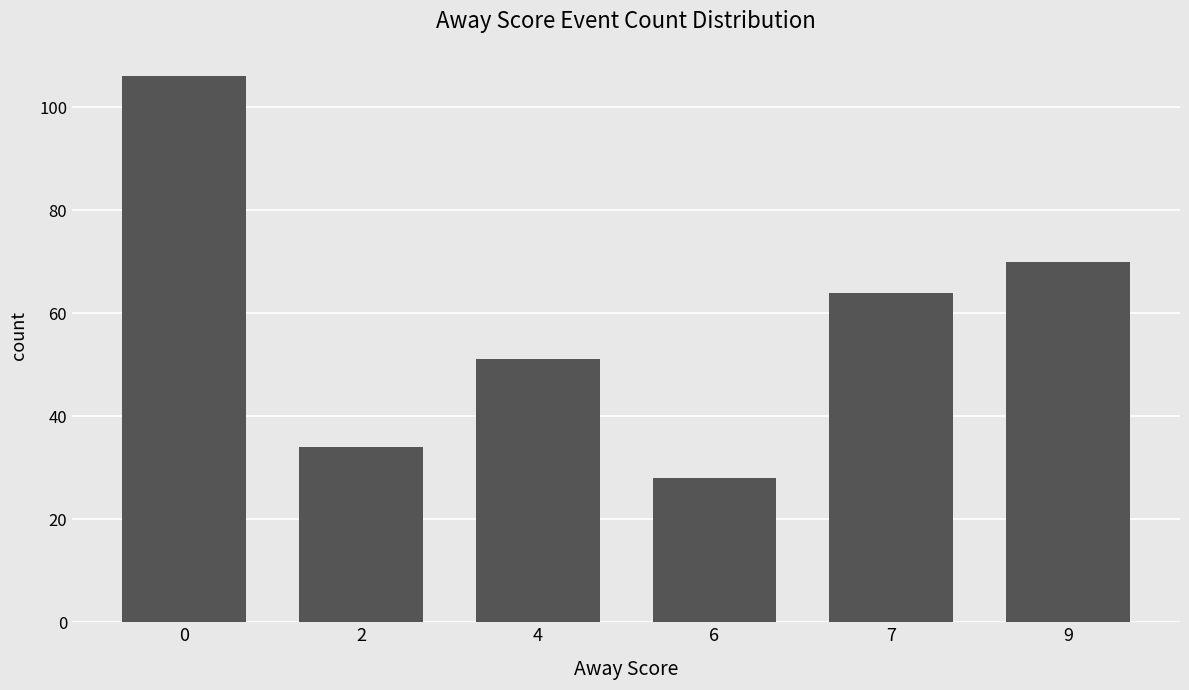

List the labels in order of value, smallest first.

6, 2, 4, 7, 9, 0